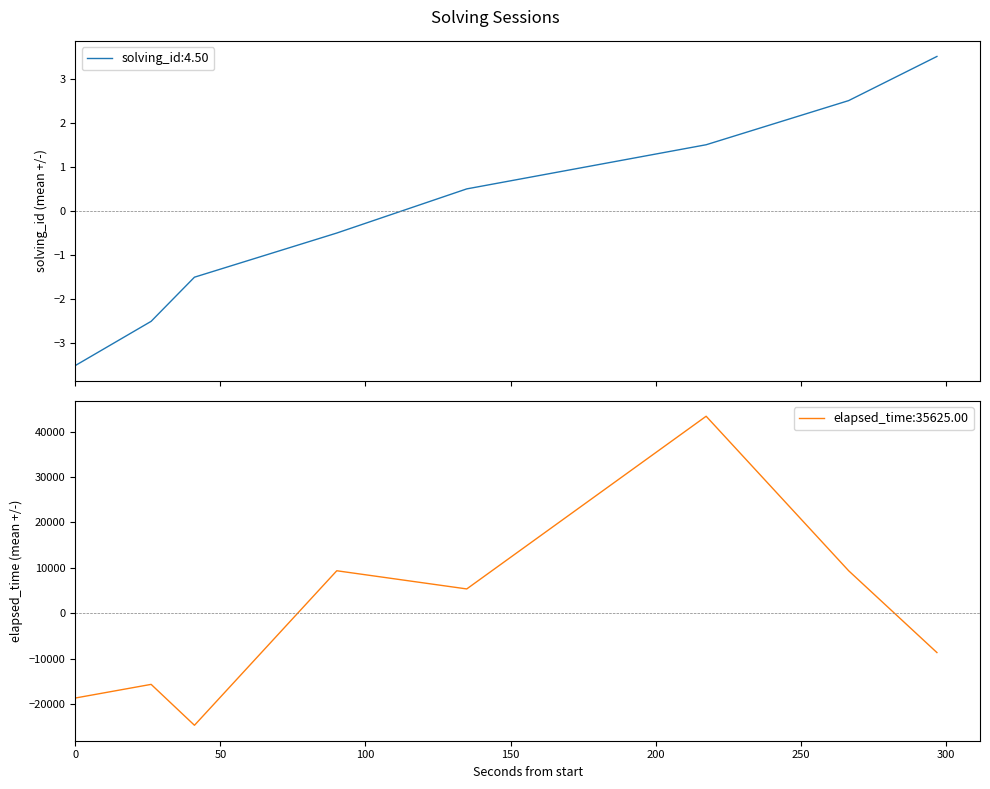

What is the lowest value of the elapsed_time:35625.00 series?

-24625